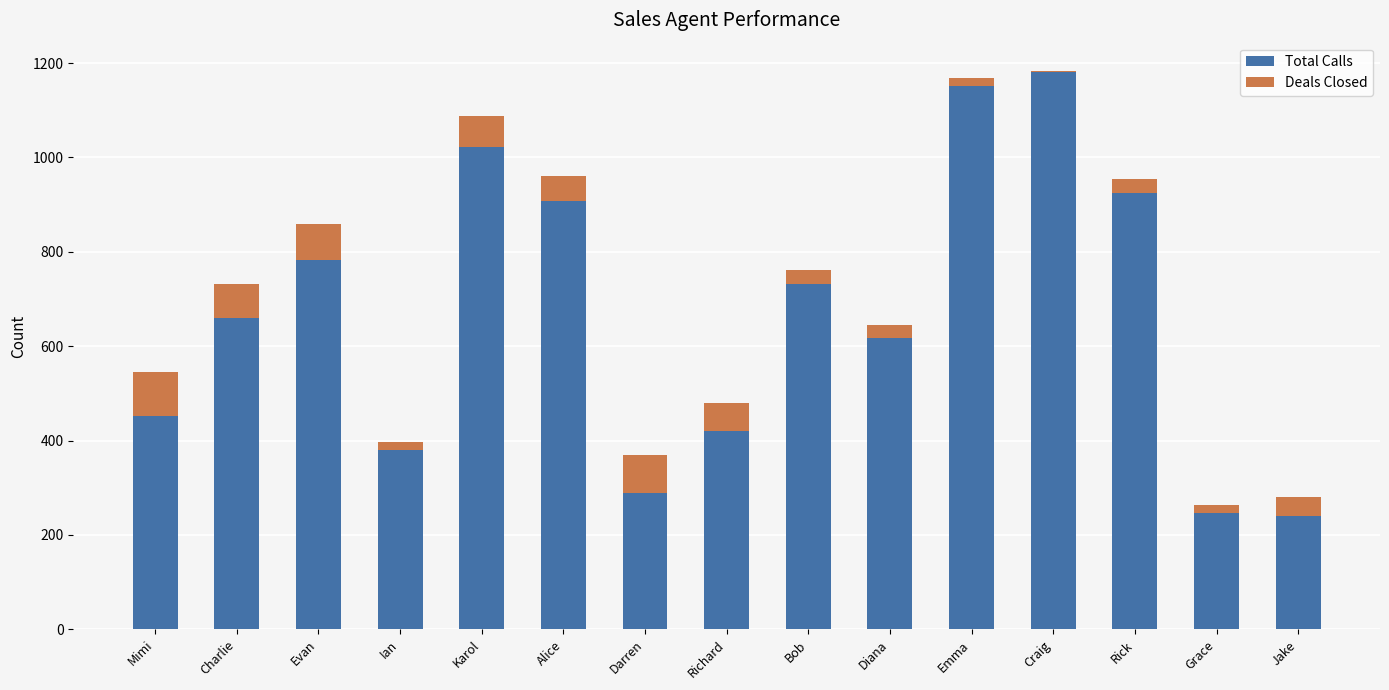

Reading left to right, what are the values for Total Calls?

Mimi=453	Charlie=660	Evan=783	Ian=379	Karol=1023	Alice=907	Darren=288	Richard=420	Bob=731	Diana=617	Emma=1151	Craig=1180	Rick=924	Grace=246	Jake=241